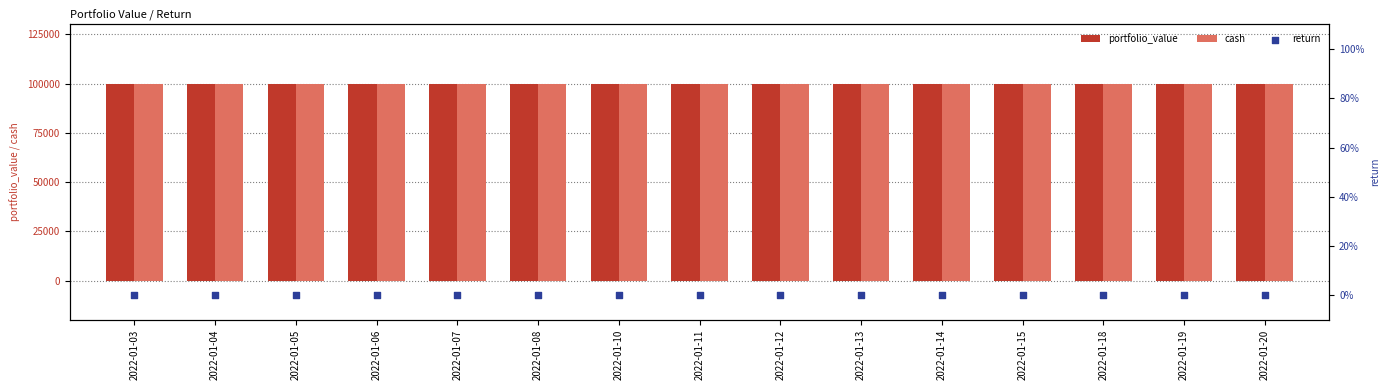

What are all the series names shown in the legend?

portfolio_value, cash, return